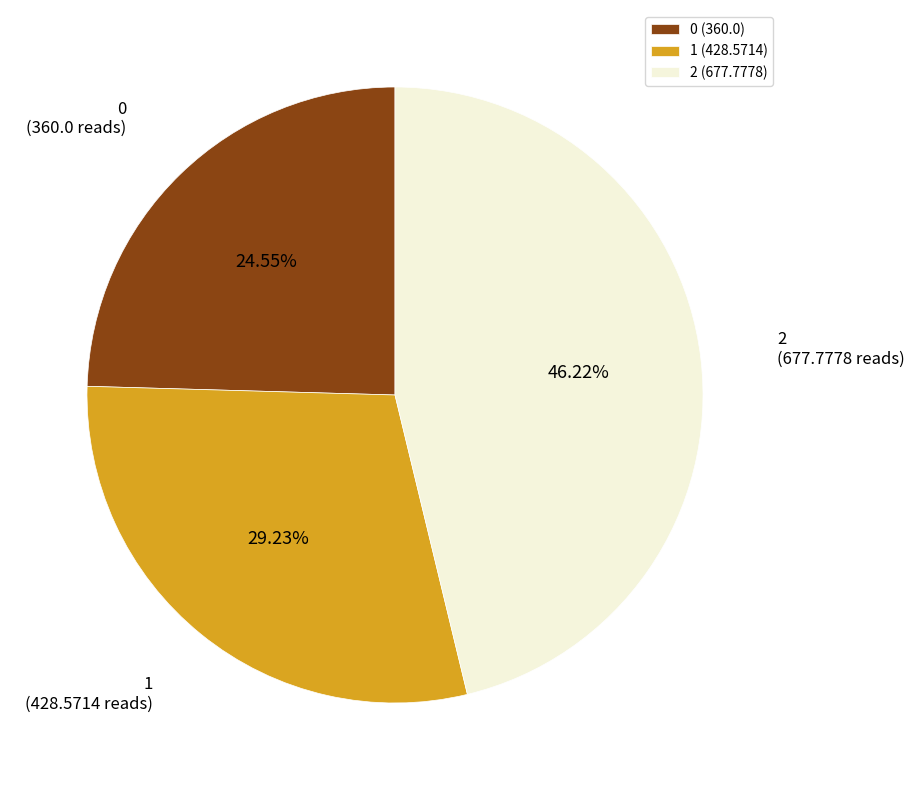

To the nearest percent, what is the average slice percentage?

33%